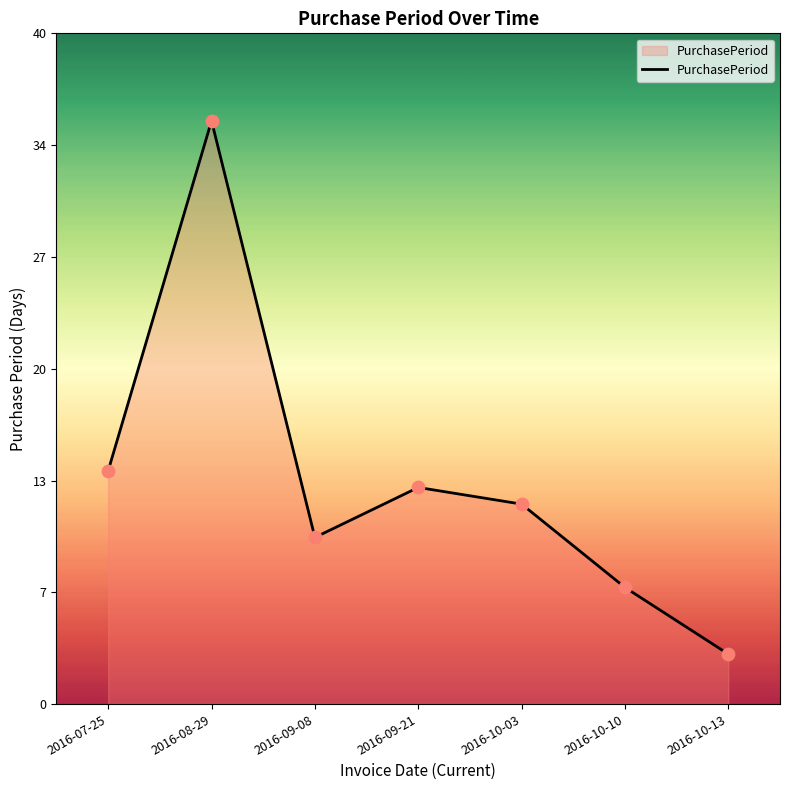

Is this an area chart (filled region under the line)?

Yes